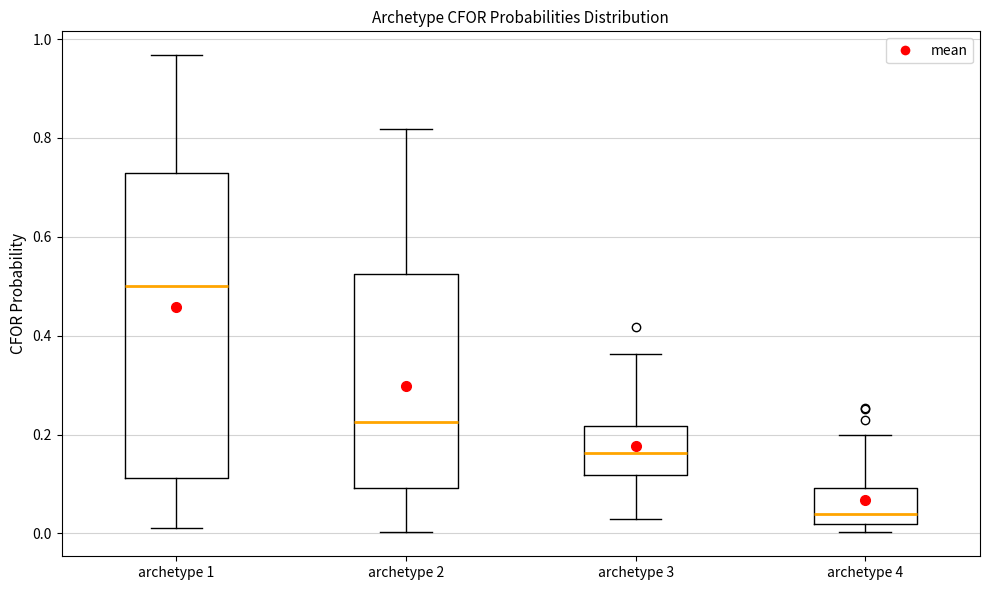

Comparing the boxes themselves (not the whiskers), which one is the tallest?

archetype 1